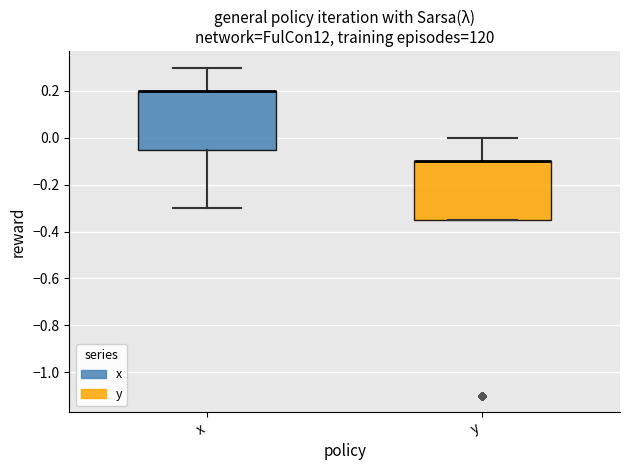

Reading left to right, transcribe this box plot: for each box, give where its median line is, the range the box spans, and where its two whiskers end, as read against the y-axis. The values are not printed on the chart, so give them approximately, as read against the axis.

x: median 0.20 (drawn on the box's upper edge), box -0.04 to 0.20, whiskers -0.30 to 0.30
y: median -0.10 (drawn on the box's upper edge), box -0.34 to -0.10, whiskers -0.34 to 0.00